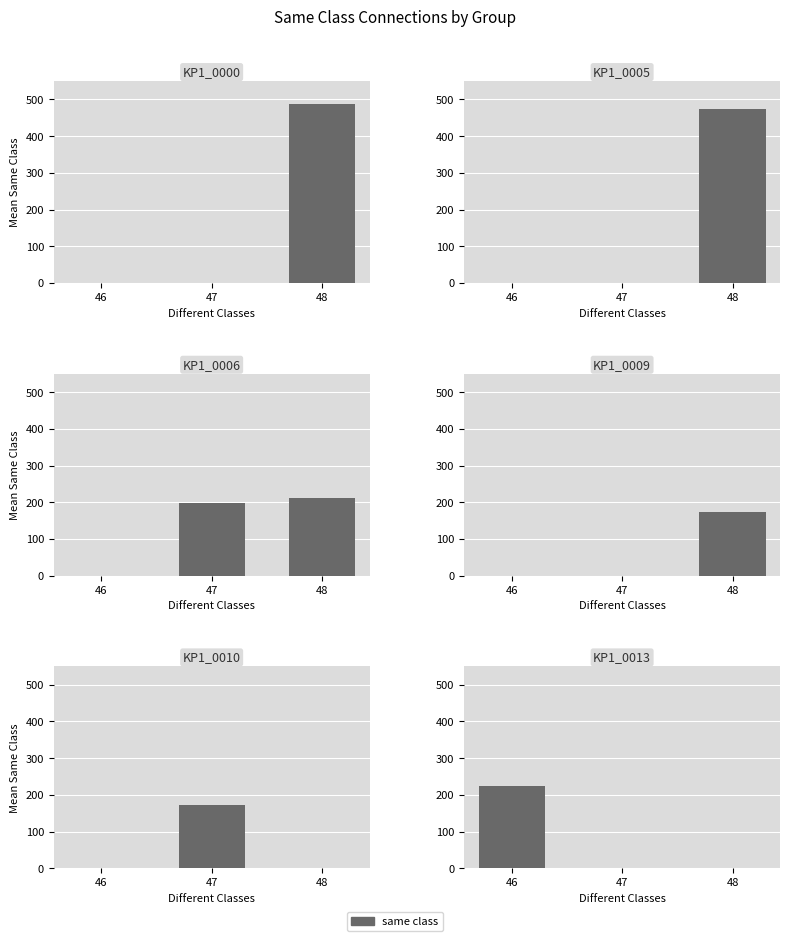

List the labels in order of value, smallest first.

47, 48, 46